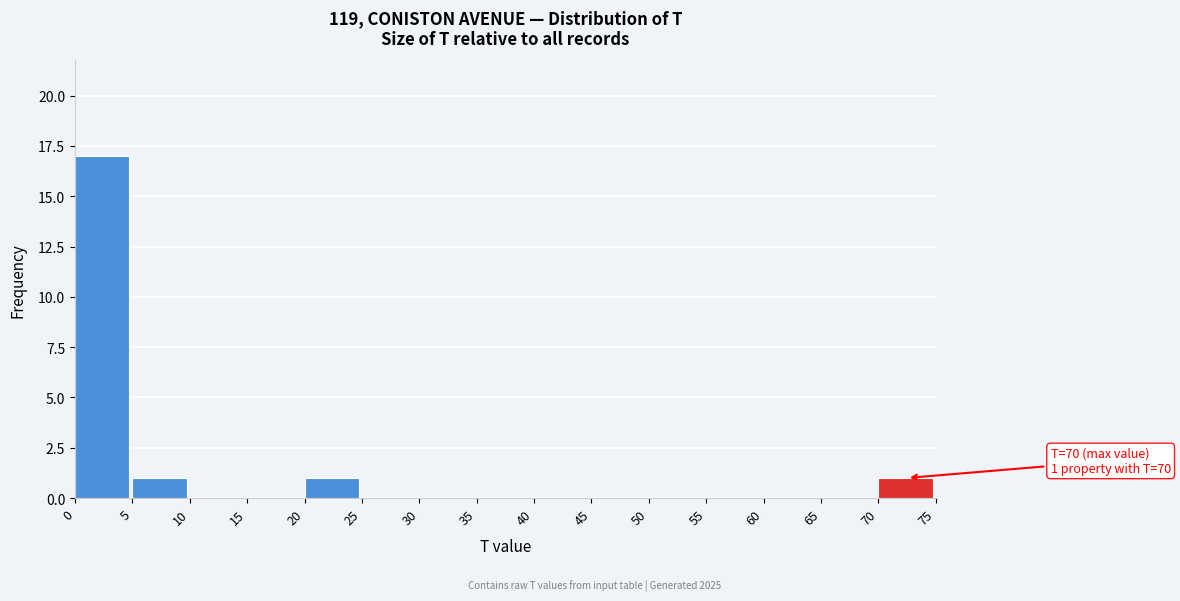

Which range on the x-axis has the tallest bar?

0 to 5